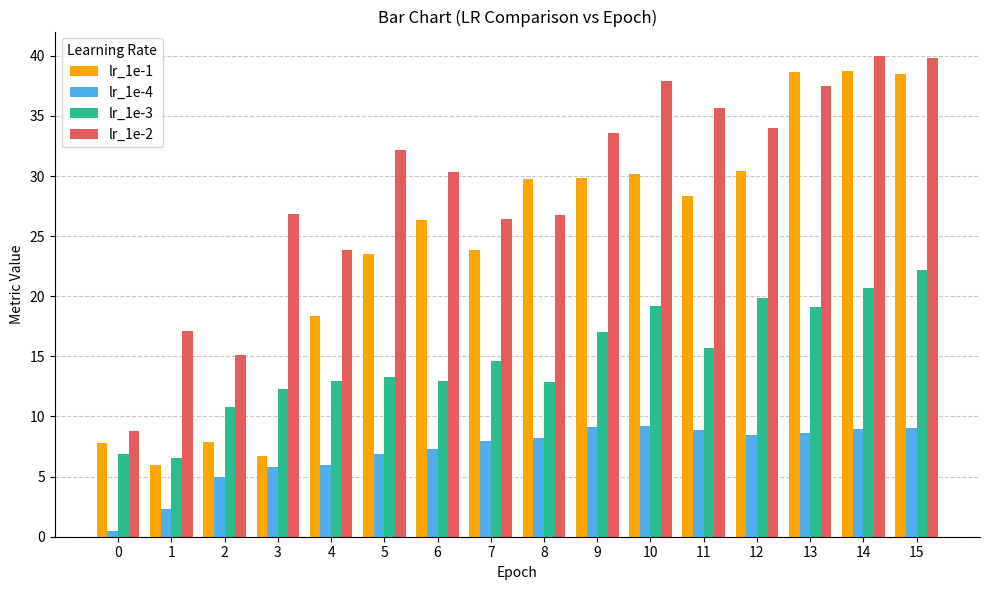

What is the value of the lr_1e-1 bar at the 14th from the left?

38.7